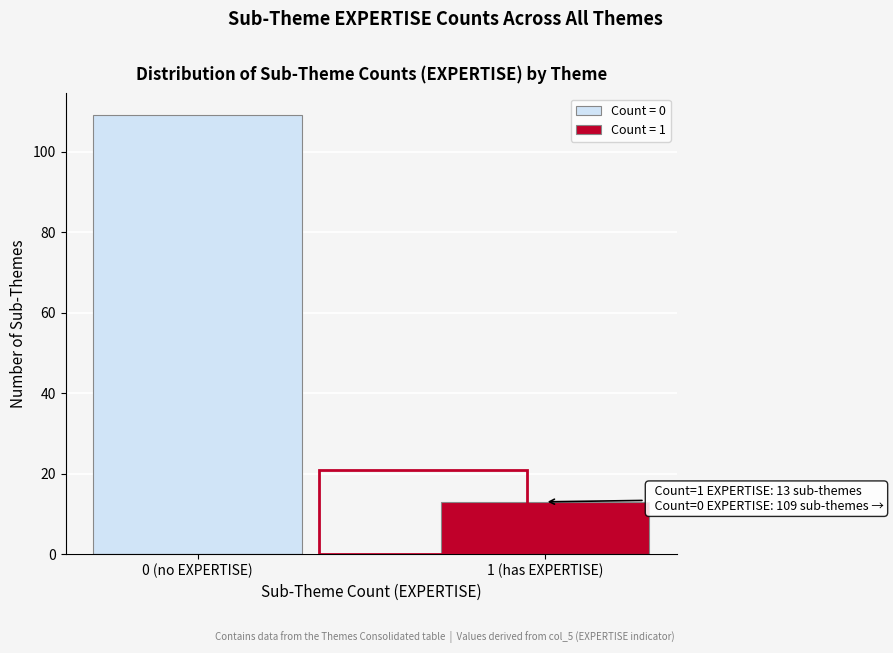

Reading right to left, what are all the values shown in this chart?

1 (has EXPERTISE)=13	0 (no EXPERTISE)=109